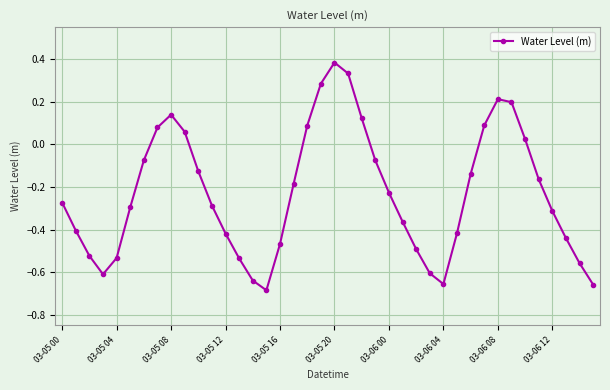

True or false: the data has more than 2 interior local peaks.

True